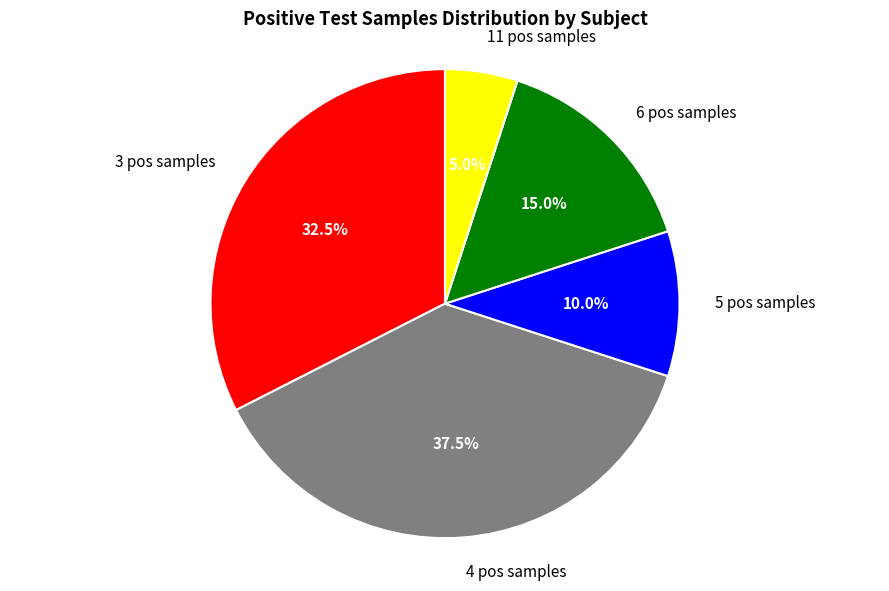

Which category has the smallest portion of the pie?

11 pos samples